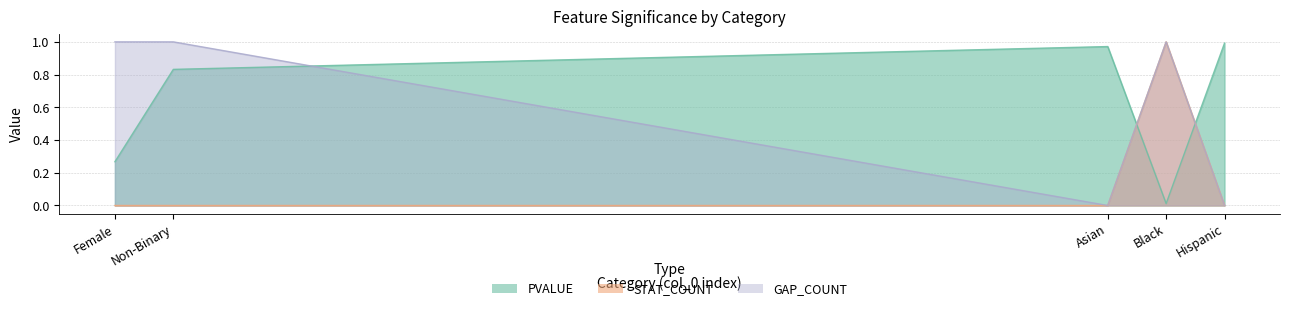

At Hispanic, list the series in order from largest to smallest.

PVALUE, STAT_COUNT, GAP_COUNT